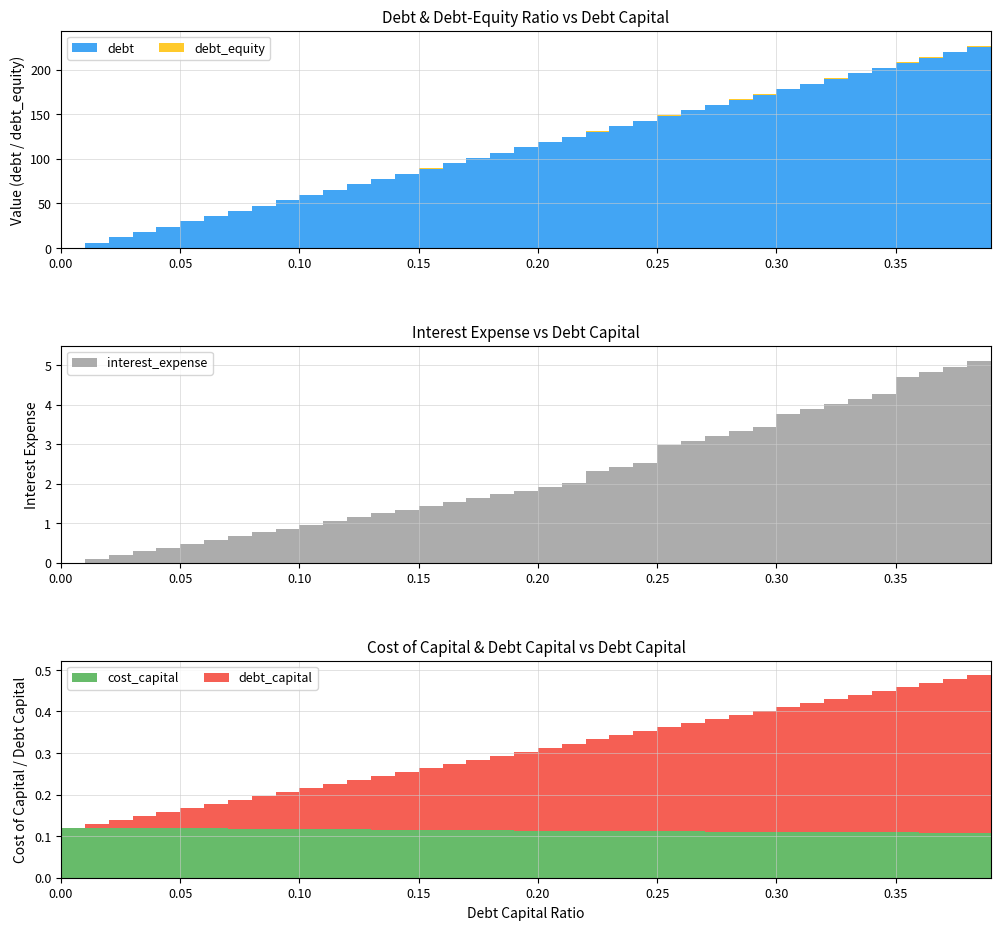

Reading left to right, transcribe all the data shown in this chart.

debt_capital: 0.0	0.0	0.0	0.0	0.0	0.1	0.1	0.1	0.1	0.1	0.1	0.1	0.1	0.1	0.1	0.1	0.2	0.2	0.2	0.2	0.2	0.2	0.2	0.2	0.2	0.2	0.3	0.3	0.3	0.3	0.3	0.3	0.3	0.3	0.3	0.3	0.4	0.4	0.4	0.4
cost_capital: 0.1	0.1	0.1	0.1	0.1	0.1	0.1	0.1	0.1	0.1	0.1	0.1	0.1	0.1	0.1	0.1	0.1	0.1	0.1	0.1	0.1	0.1	0.1	0.1	0.1	0.1	0.1	0.1	0.1	0.1	0.1	0.1	0.1	0.1	0.1	0.1	0.1	0.1	0.1	0.1
debt: 0.0	5.9	11.9	17.8	23.7	29.7	35.6	41.6	47.5	53.4	59.4	65.3	71.2	77.2	83.1	89.0	95.0	100.9	106.9	112.8	118.7	124.7	130.6	136.5	142.5	148.4	154.3	160.3	166.2	172.1	178.1	184.0	190.0	195.9	201.8	207.8	213.7	219.6	225.6	231.5
interest_expense: 0.0	0.1	0.2	0.3	0.4	0.5	0.6	0.7	0.8	0.9	1.0	1.1	1.2	1.3	1.3	1.4	1.5	1.6	1.7	1.8	1.9	2.0	2.3	2.4	2.5	3.0	3.1	3.2	3.3	3.4	3.8	3.9	4.0	4.1	4.3	4.7	4.8	5.0	5.1	5.2
debt_equity: 0.0	0.0	0.0	0.0	0.0	0.1	0.1	0.1	0.1	0.1	0.1	0.1	0.1	0.1	0.2	0.2	0.2	0.2	0.2	0.2	0.2	0.3	0.3	0.3	0.3	0.3	0.4	0.4	0.4	0.4	0.4	0.4	0.5	0.5	0.5	0.5	0.6	0.6	0.6	0.6